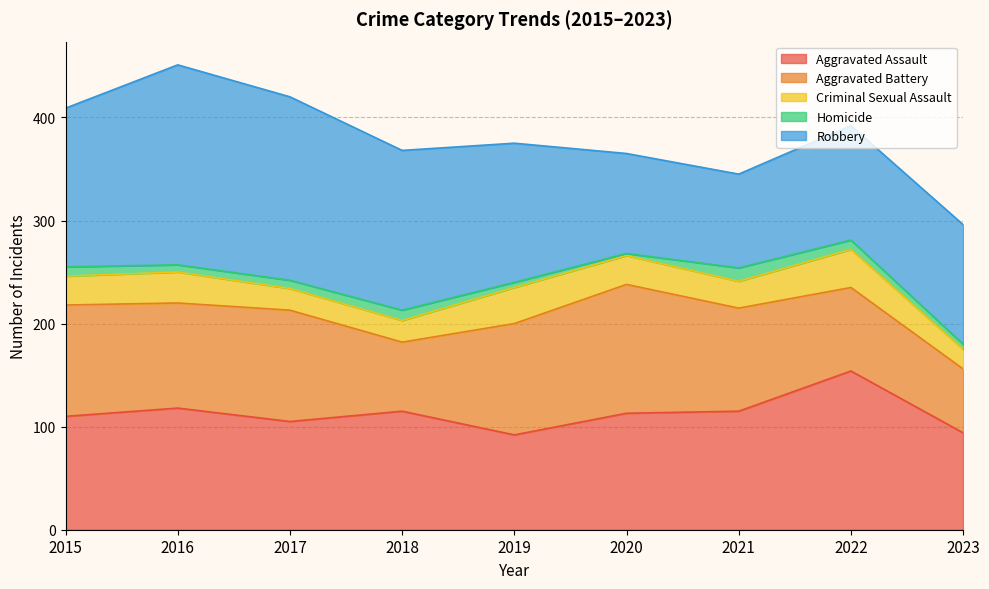

Which series has the largest total across all categories?

Robbery